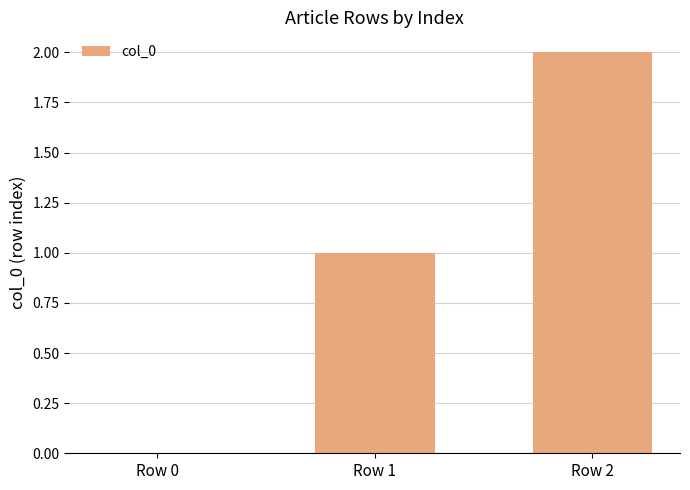

Which has a higher value, Row 0 or Row 1?

Row 1